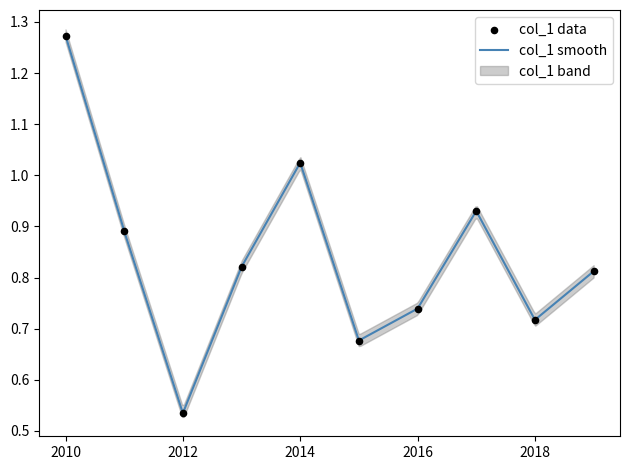

What is the ratio of the value at 2019-01-15 to the value at 2014-01-15?

0.8